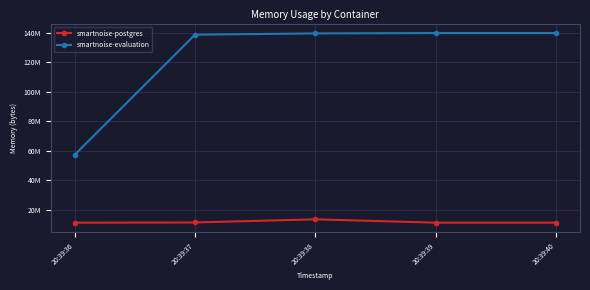

Does the chart display data point markers on the line(s)?

Yes